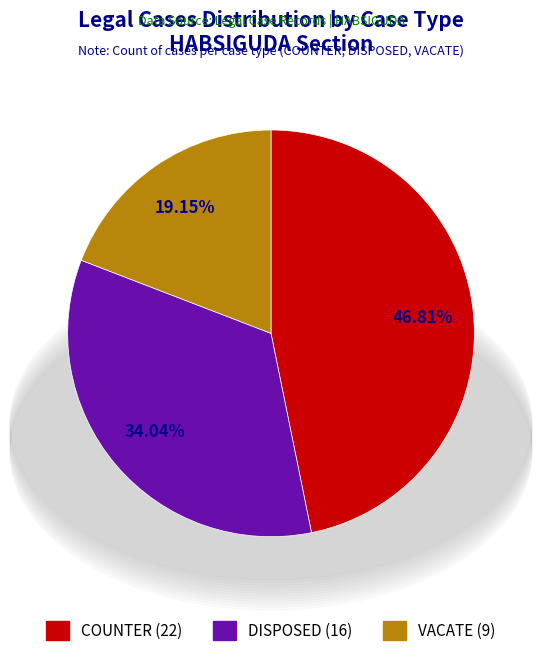

To the nearest percent, what percentage of the pie is DISPOSED?

34%